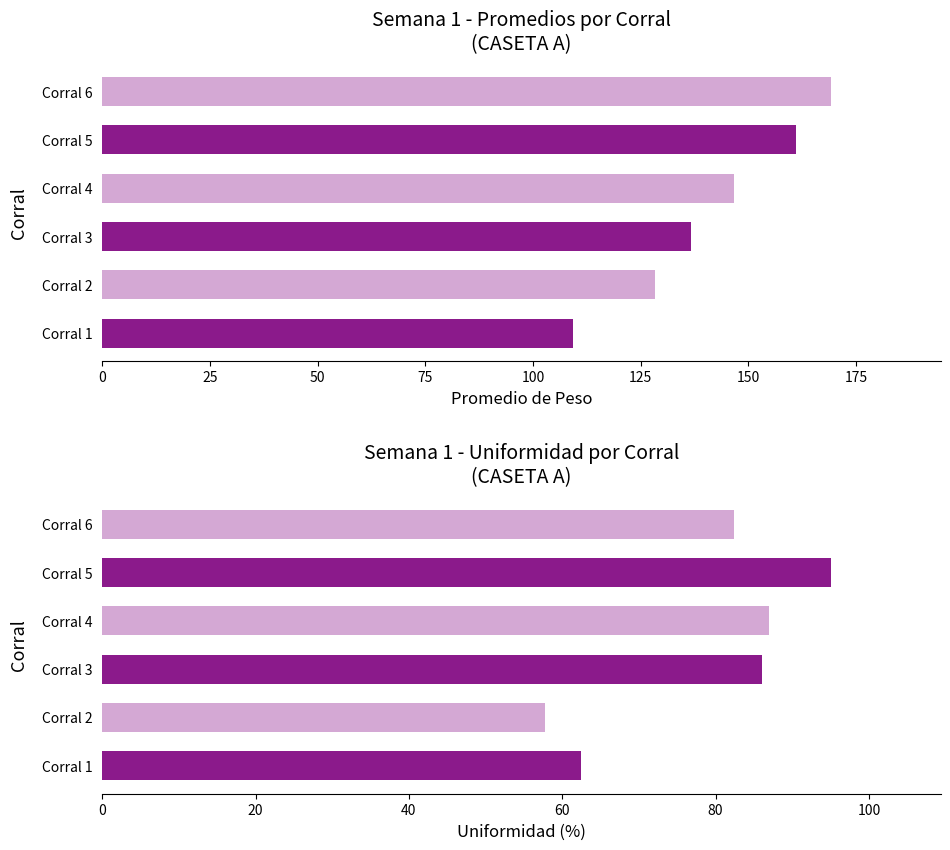

Reading right to left, extract all data points from this chart.

Promedio: 169.3	161.1	146.6	136.8	128.4	109.2
Uniformidad: 82.3	95.1	87.0	86.0	57.7	62.5